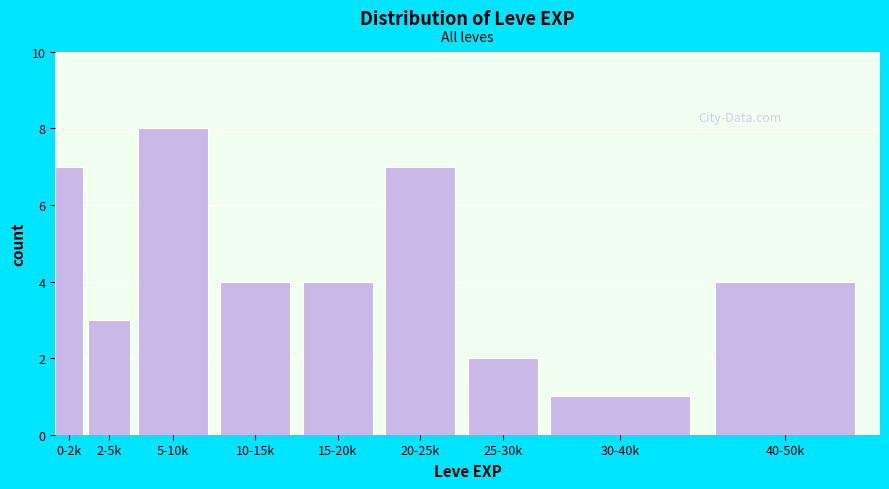

Reading left to right, what are all the values shown in this chart?

0-2k=7	2-5k=3	5-10k=8	10-15k=4	15-20k=4	20-25k=7	25-30k=2	30-40k=1	40-50k=4